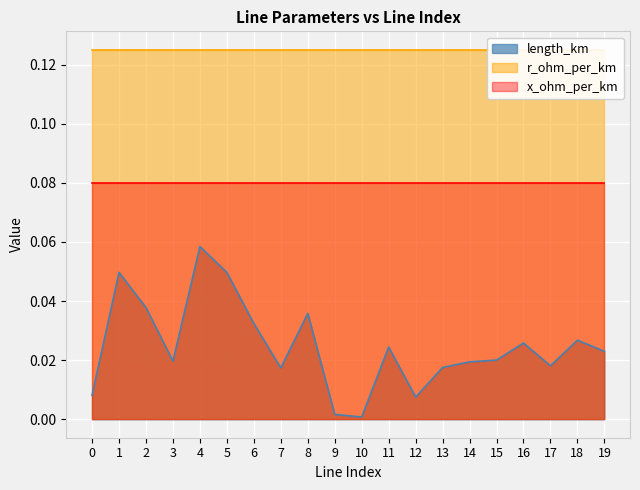

The value of length_km at 17 is 0.0. True or false?

False